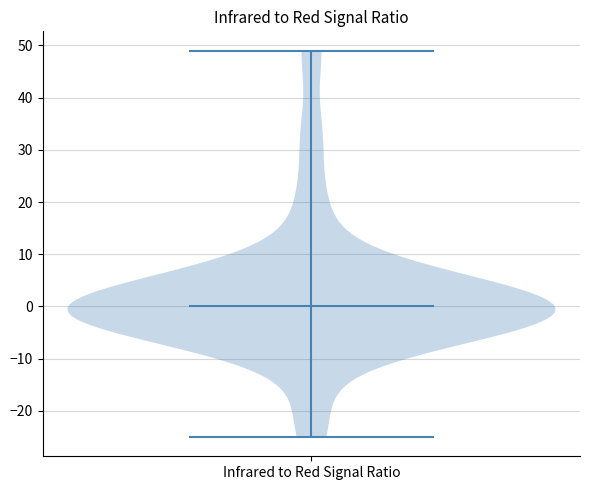

Read this violin plot against the y-axis: where its median line is, and the lowest and highest points the violin reaches. The values are not printed on the chart, so give them approximately, as read against the axis.

median line 0, lowest point -25, highest point 49